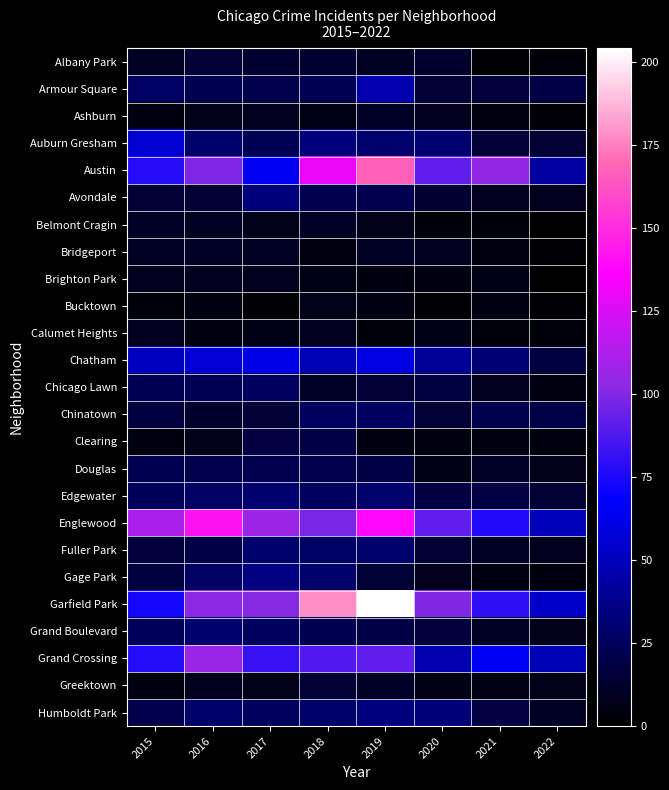

At which category does the chart reach its minimum across all series?

2022